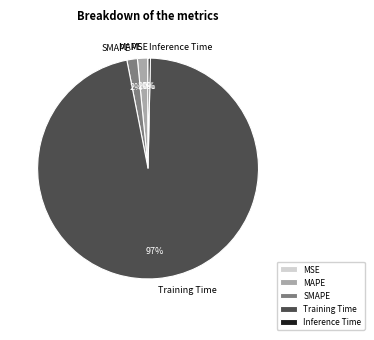

To the nearest percent, what is the combined percentage of MAPE and Training Time?

98%